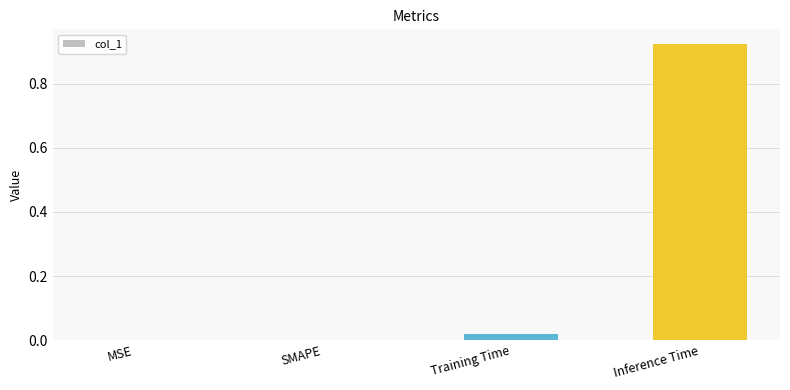

True or false: the data shows 0.0 at SMAPE.

True